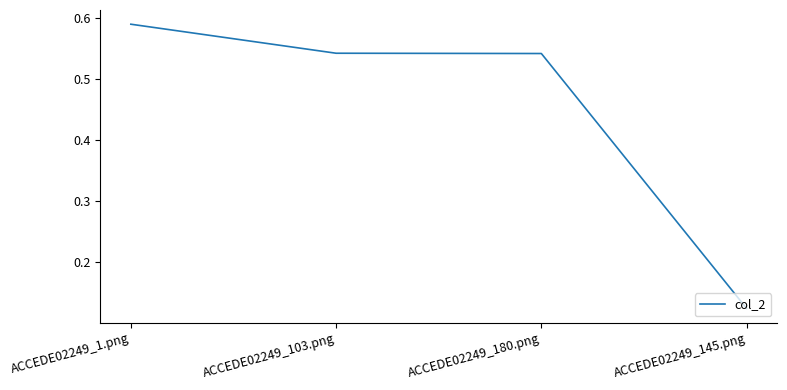

True or false: the data shows 0.2 at ACCEDE02249_103.png.

False